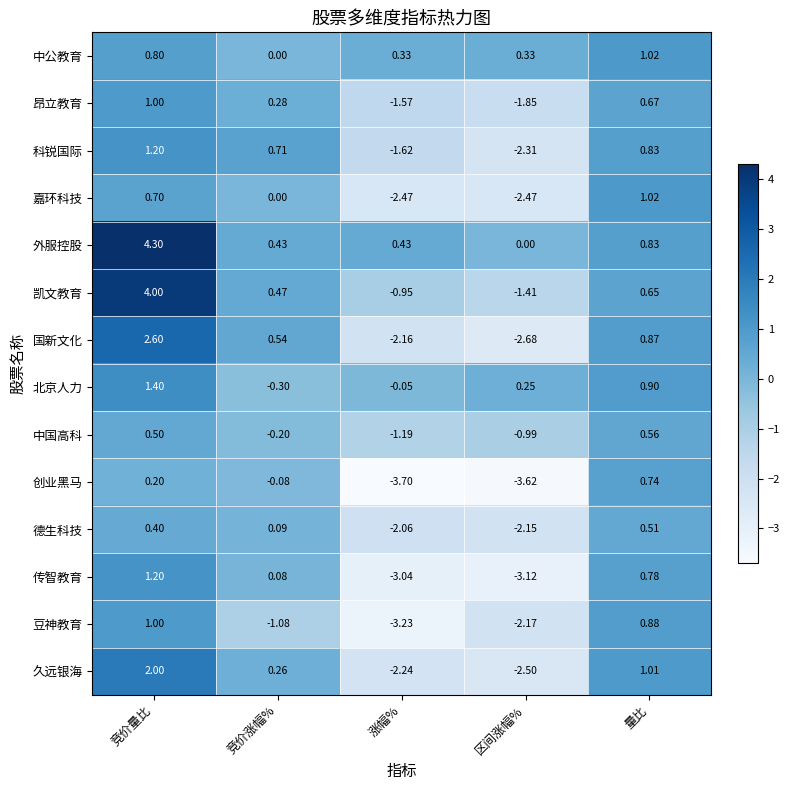

Rank the categories by 传智教育 value from lowest to highest.

区间涨幅%, 涨幅%, 竞价涨幅%, 量比, 竞价量比